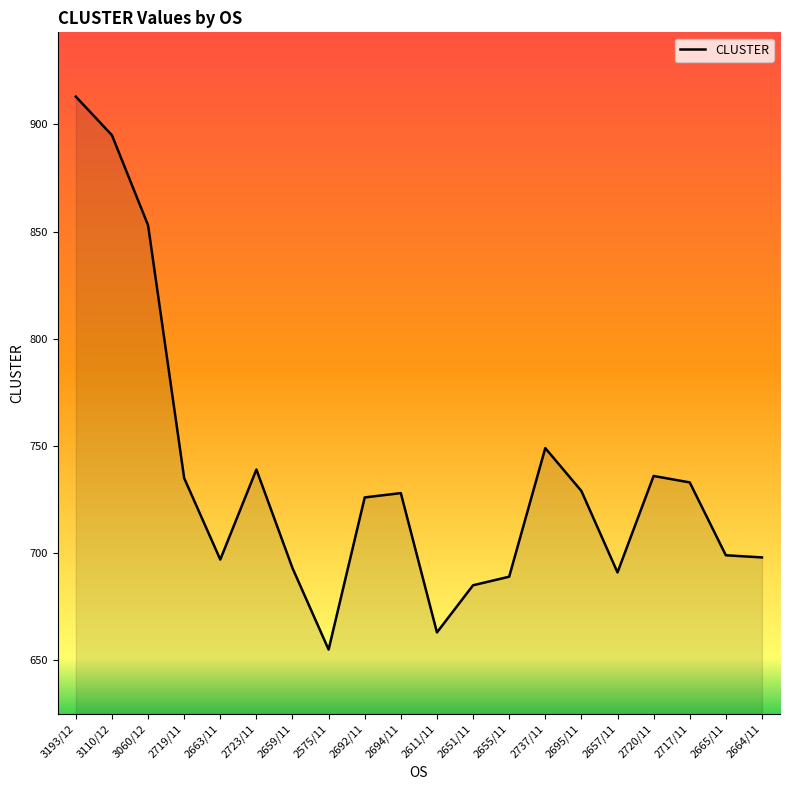

Where is the data nearest to the value 784?

2737/11